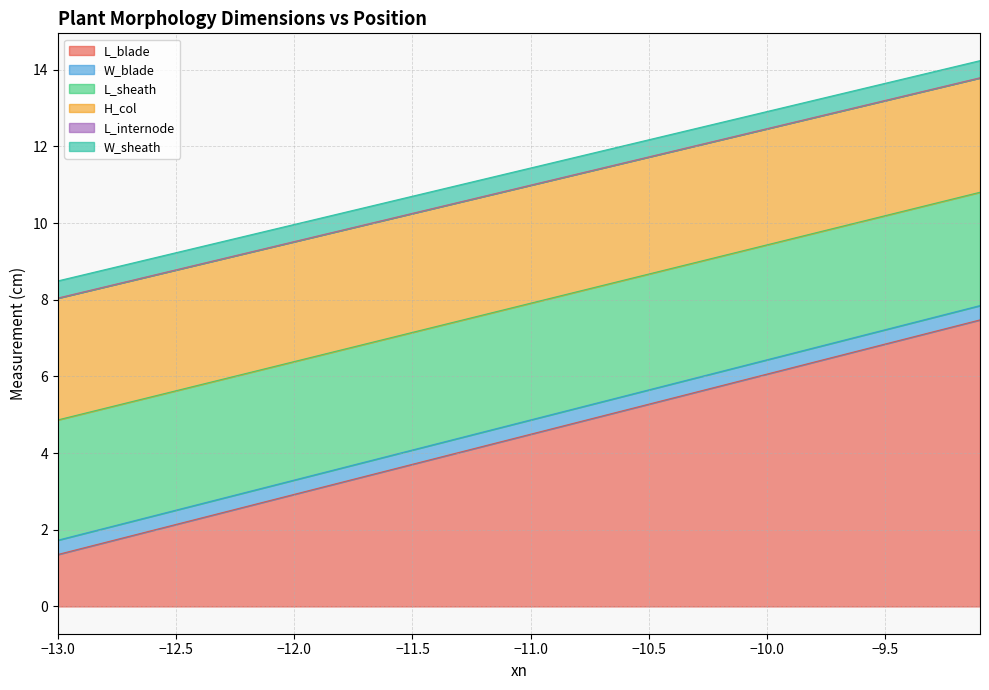

What is the maximum value for L_blade?

7.5